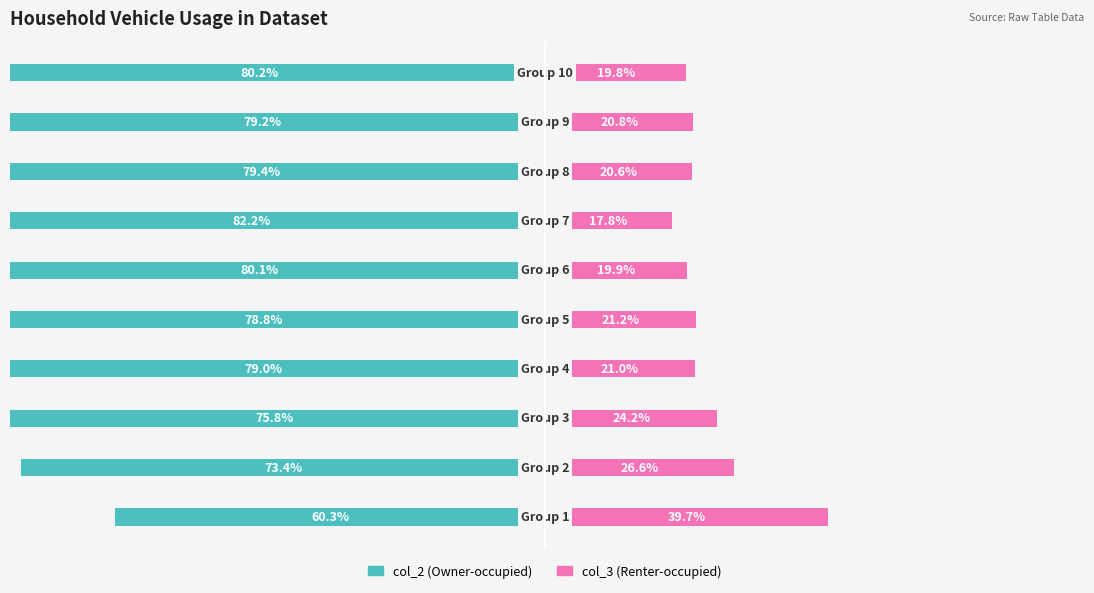

Which series has the widest spread of values?

col_2 (Owner-occupied)